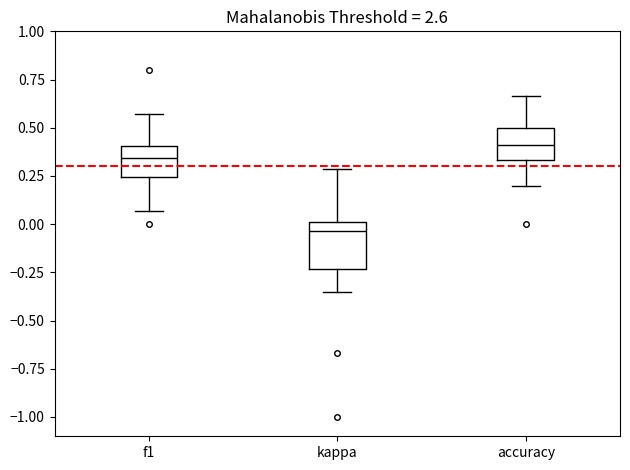

Reading left to right, read every box against the y-axis: the position of its median line, the range the box covers, and the ends of its whiskers. The values are not printed on the chart, so give them approximately, as read against the axis.

f1: median 0.35, box 0.25 to 0.40, whiskers 0.05 to 0.55
kappa: median -0.05, box -0.25 to 0.00, whiskers -0.35 to 0.30
accuracy: median 0.40, box 0.35 to 0.50, whiskers 0.20 to 0.65